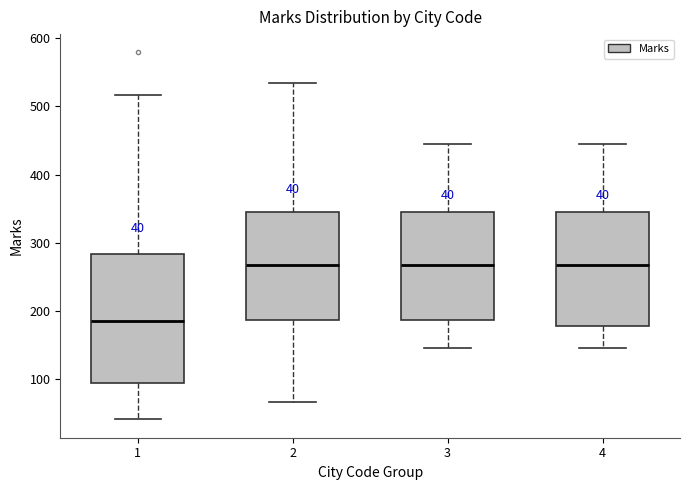

Which box is the tallest, from its lower edge to its upper edge?

1